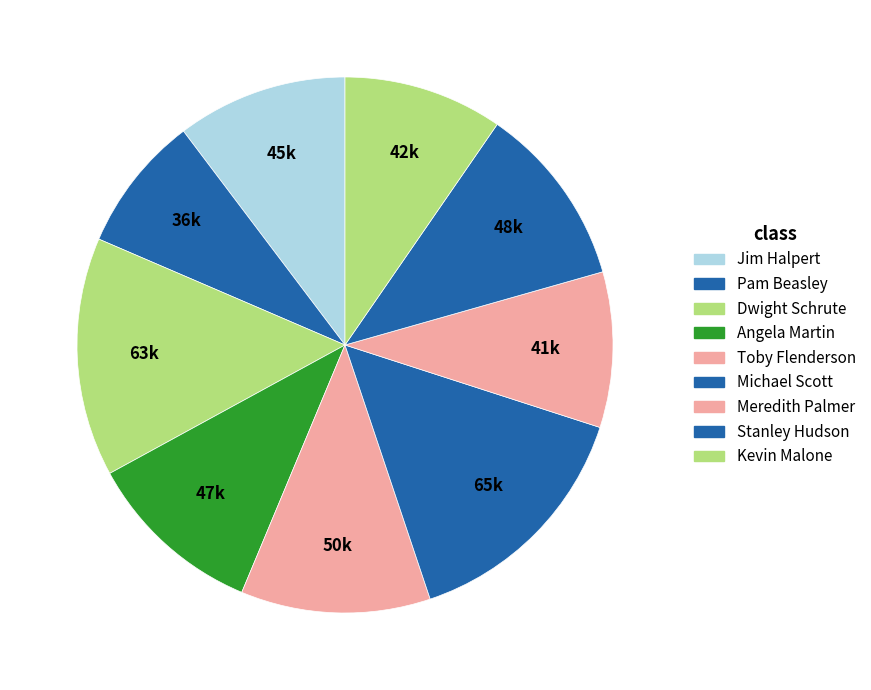

The Stanley Hudson slice represents 19% of the pie. True or false?

False